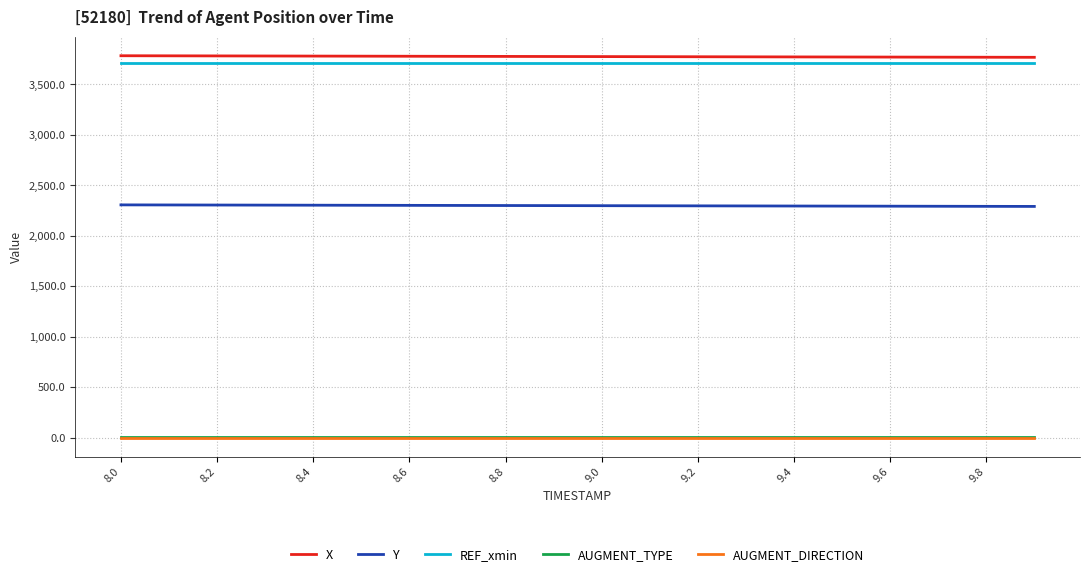

True or false: X and REF_xmin cross at least once.

False